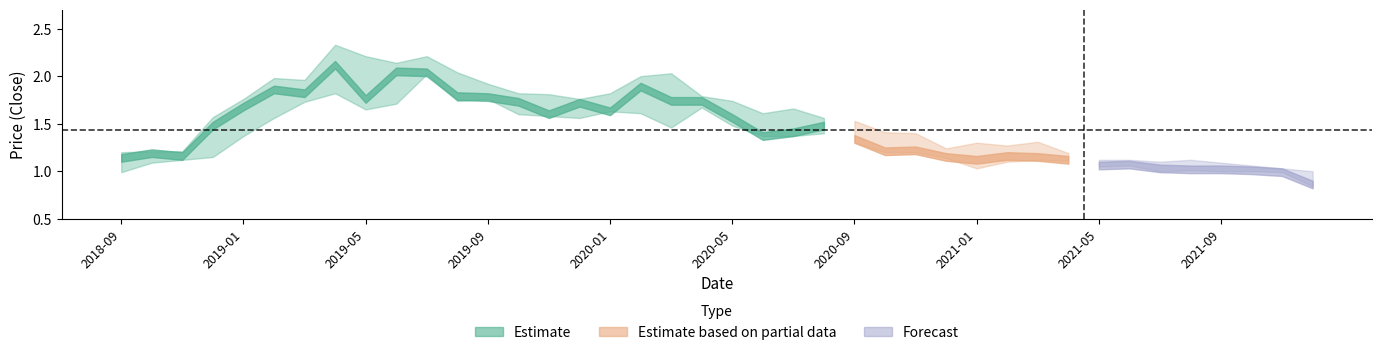

The low series shows 1.9 at low. True or false?

False